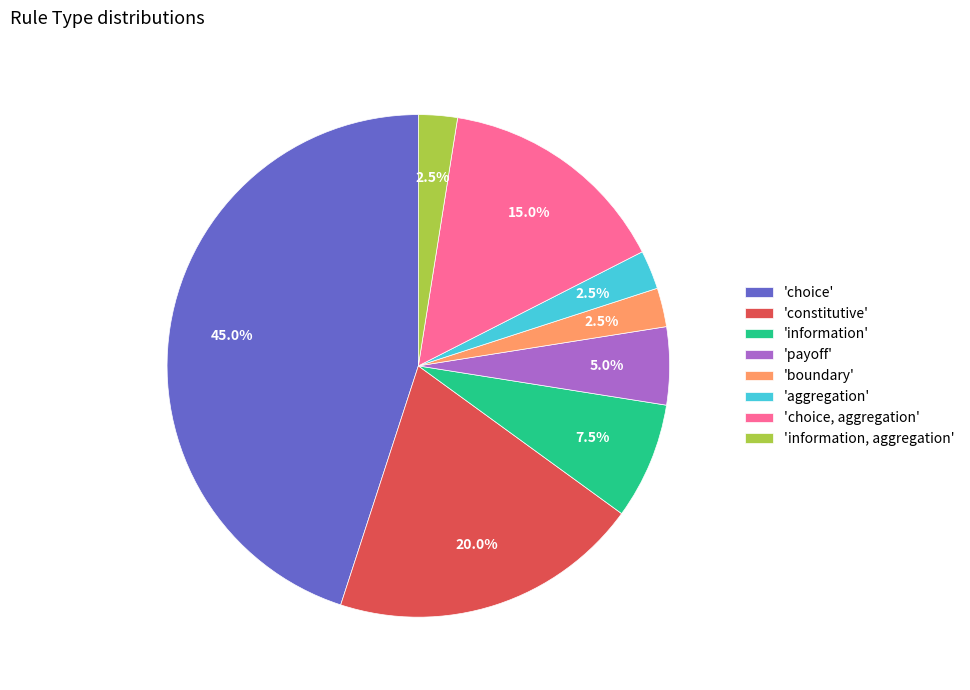

Approximately how many times larger is the value at 'choice' compared to 'information, aggregation'?

18.0